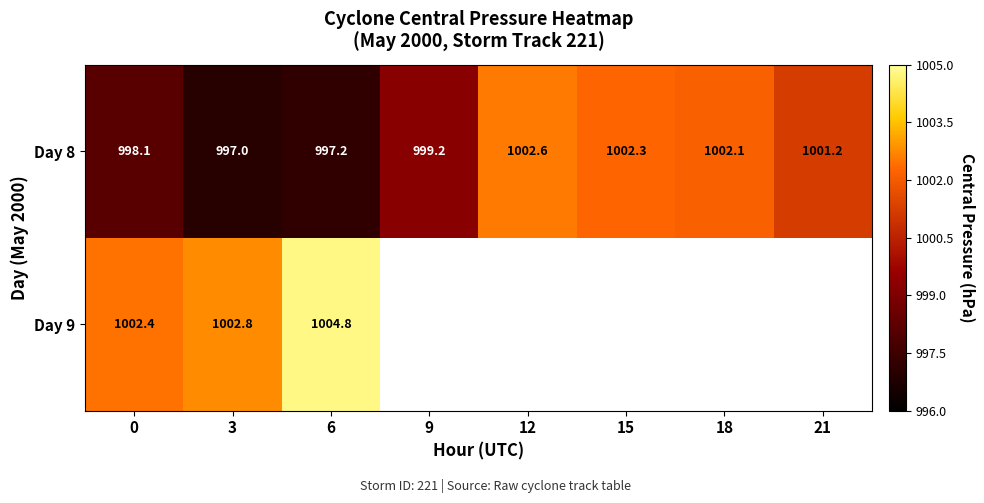

What is the maximum value shown in the chart?

1004.8